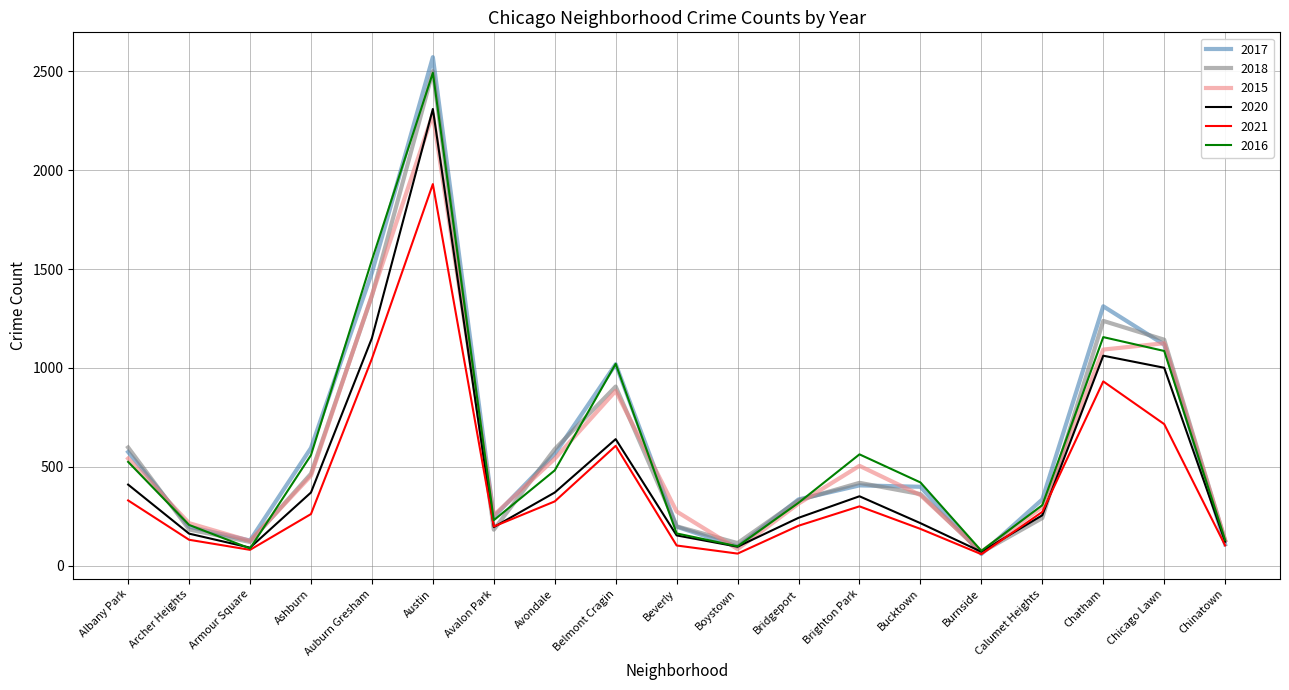

At how many categories does at least one series exceed 2002?

1